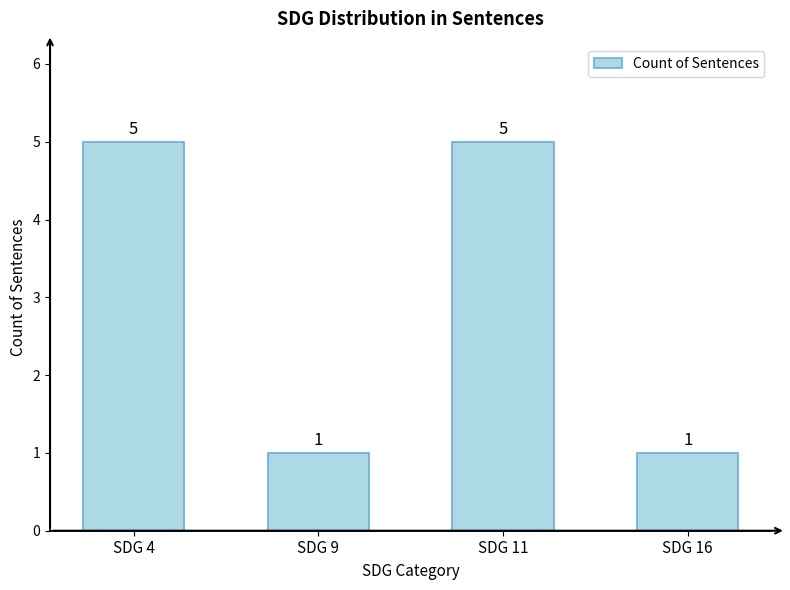

How many values are between 1 and 5?

4